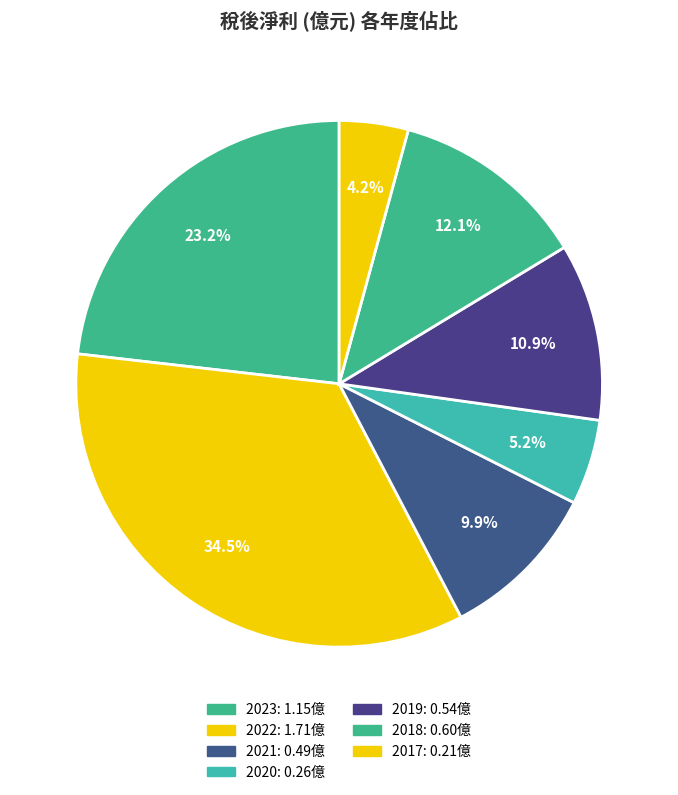

To the nearest percent, what percentage of the pie is 2021?

10%